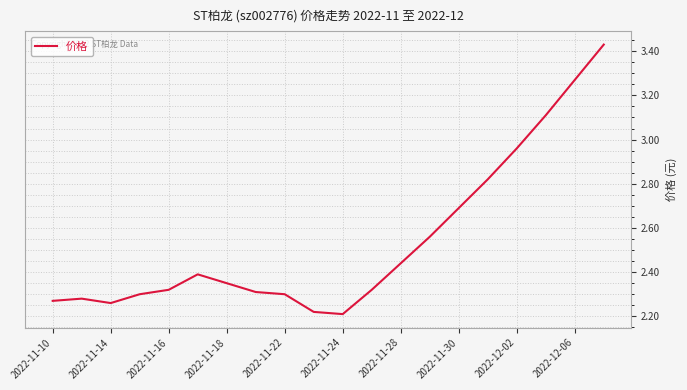

What is the difference between the maximum and minimum values?

1.2